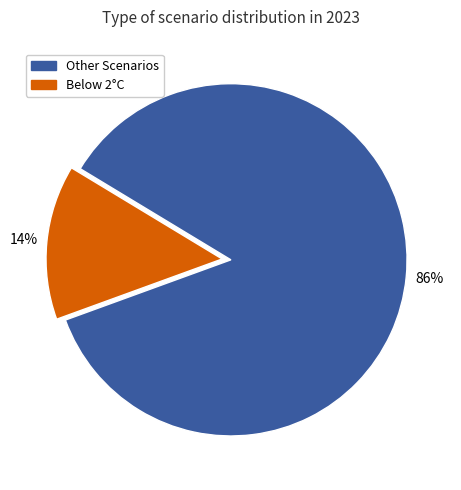

To the nearest percent, what is the difference between the Below 2°C and Other Scenarios slice percentages?

72%